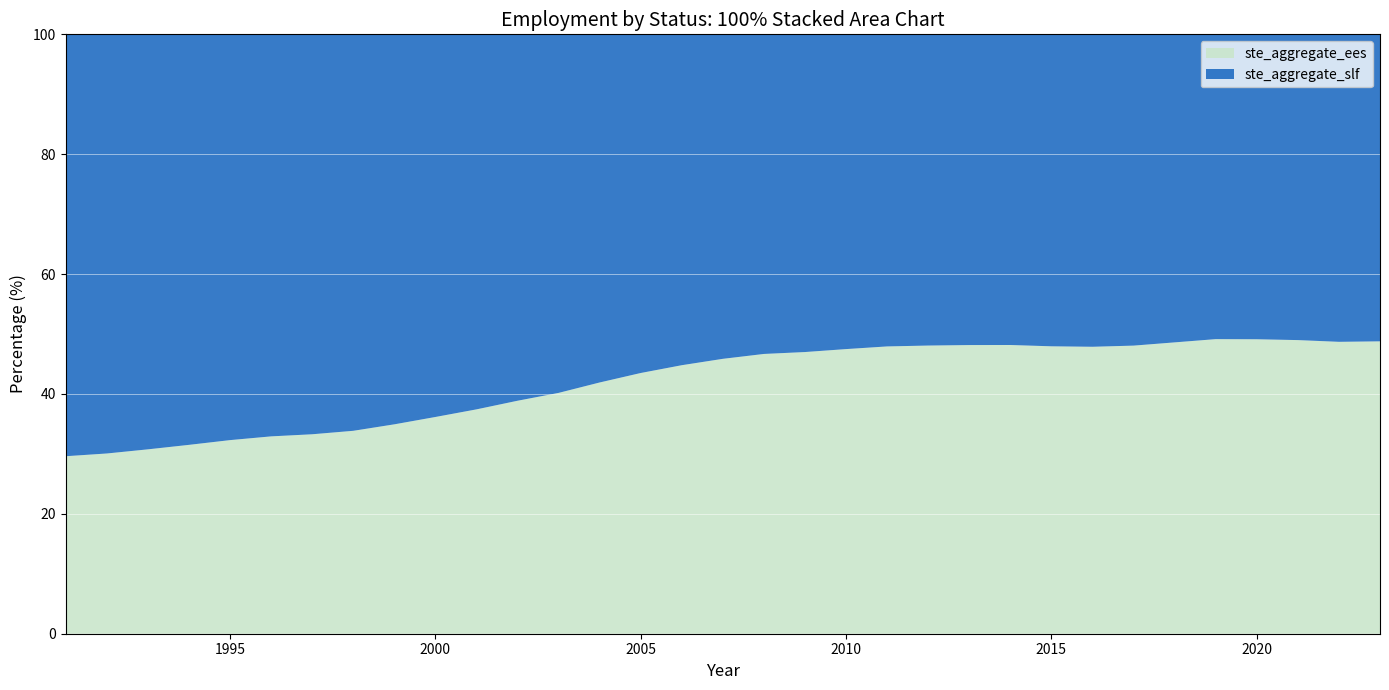

Reading left to right, what are all the values shown in this chart?

ste_aggregate_ees: 80644.2	80529.5	80096.1	79517.6	79600.3	79145.3	78598.6	78302.5	79994.4	82127.1	84341.9	87742.9	90672.8	95258.6	99307.8	102256.5	104199.0	105040.3	103733.0	103090.2	102180.9	99999.5	97544.0	94796.6	91207.6	88167.7	86075.6	85121.3	84083.9	75322.9	78746.4	80687.0	79996.0
ste_aggregate_slf: 191682.0	187282.8	180284.7	172846.5	166837.5	161243.6	157601.8	153000.0	149000.0	145000.0	141000.0	138000.0	135000.0	132000.0	129000.0	126000.0	123000.0	120000.0	117000.0	114000.0	111000.0	108000.0	105000.0	102000.0	99000.0	96000.0	93000.0	90000.0	87000.0	78000.0	82000.0	85000.0	84000.0